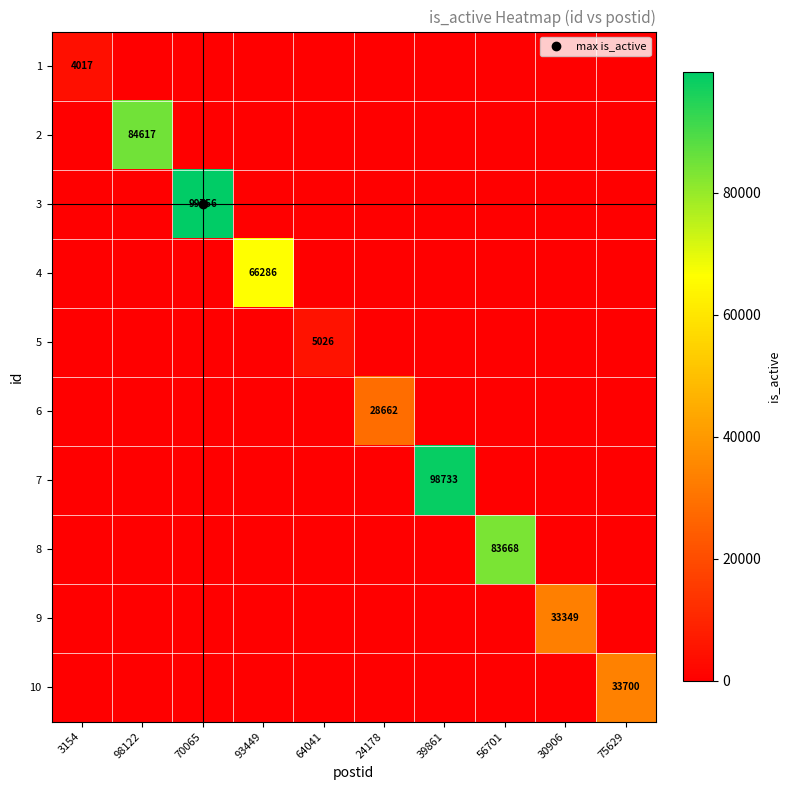

What is the difference between the maximum and second lowest values in the 2 series?

84617